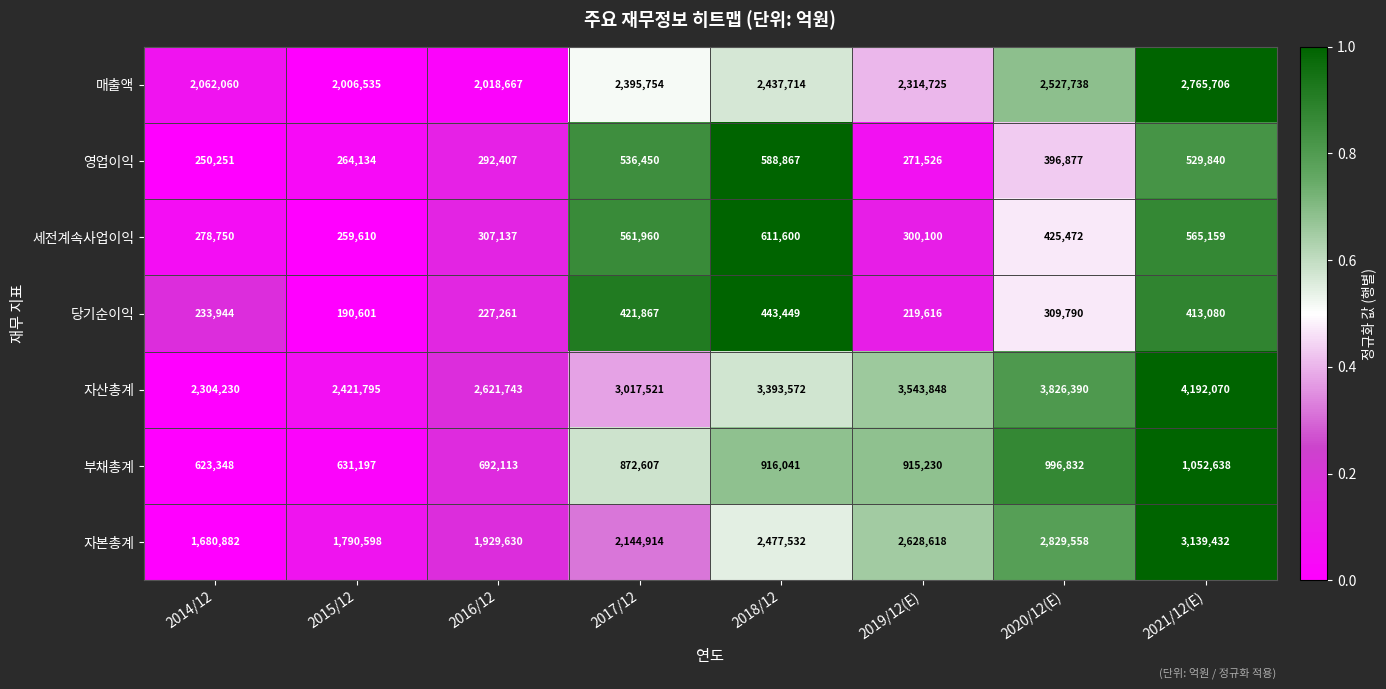

At which category is the sum across all series the highest?

2021/12(E)